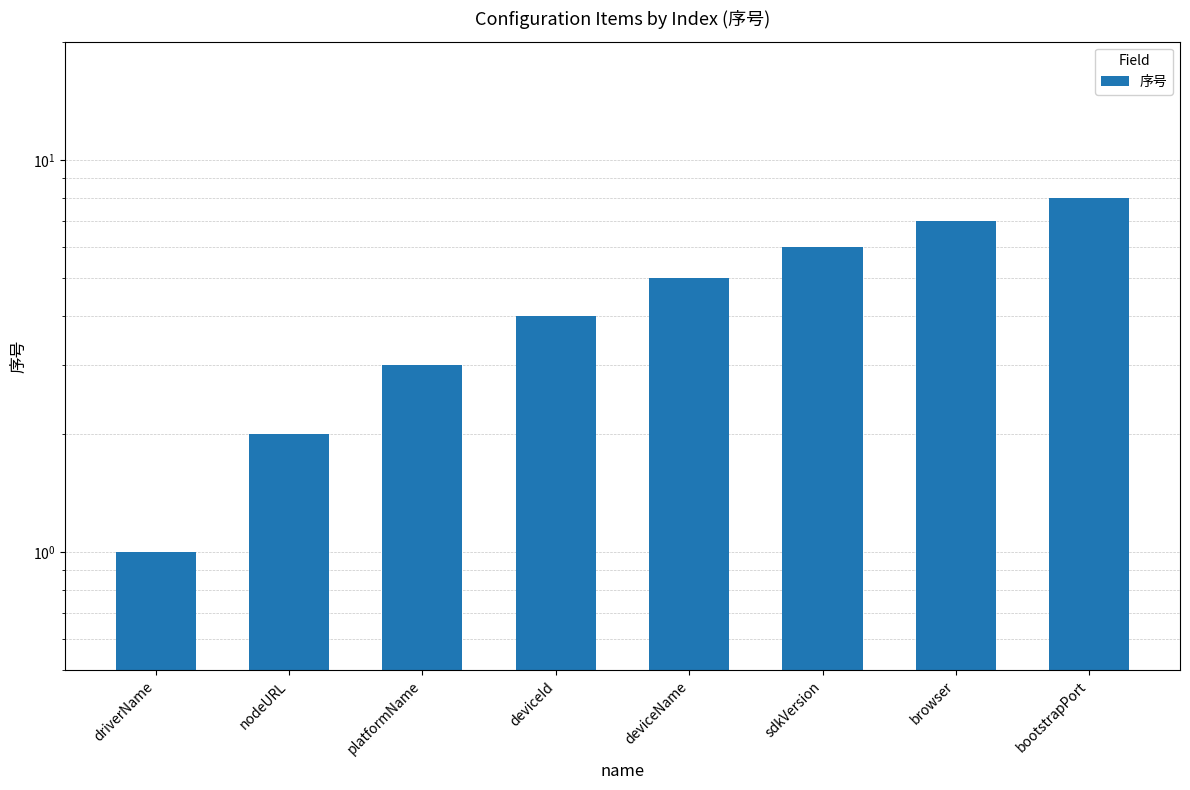

How many bars are there in total?

8